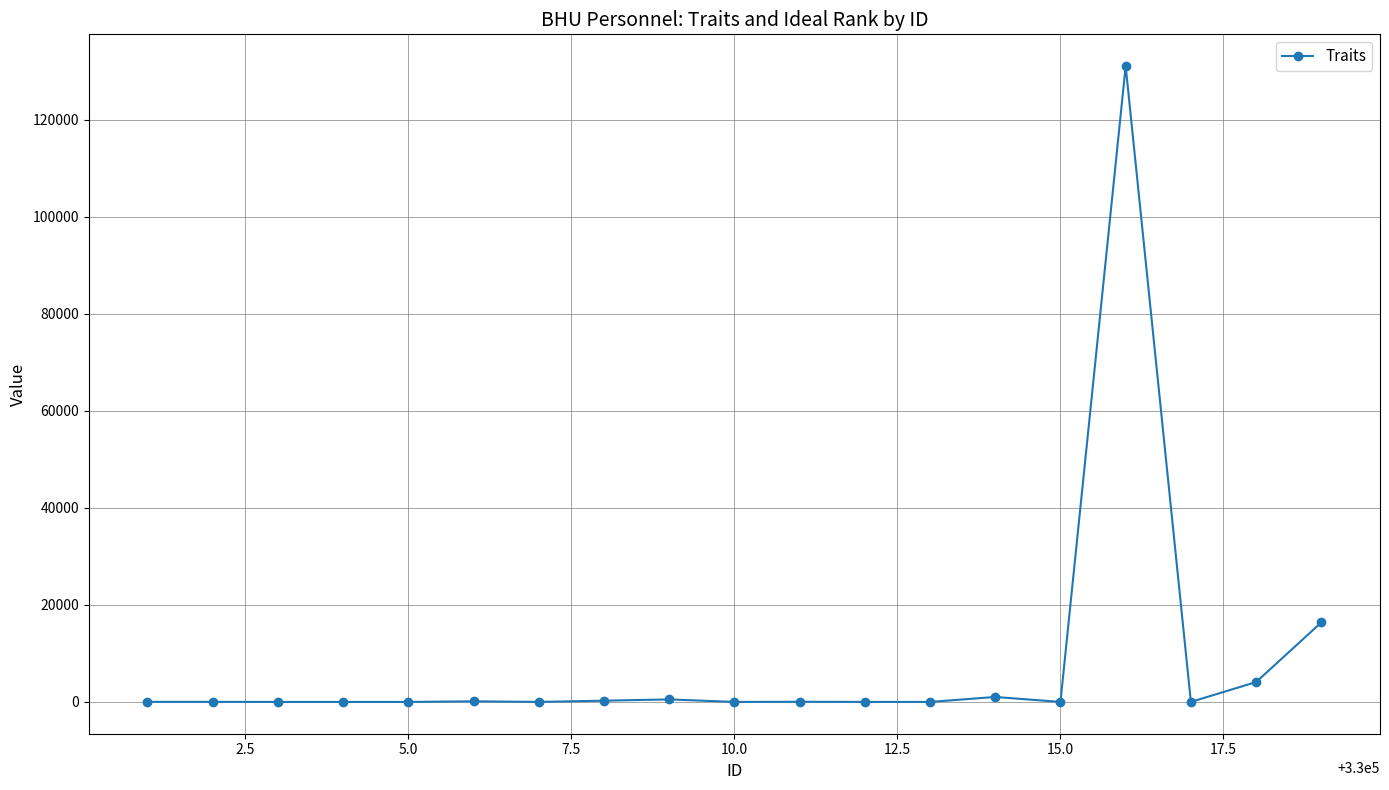

What is the maximum value shown in the chart?

131072